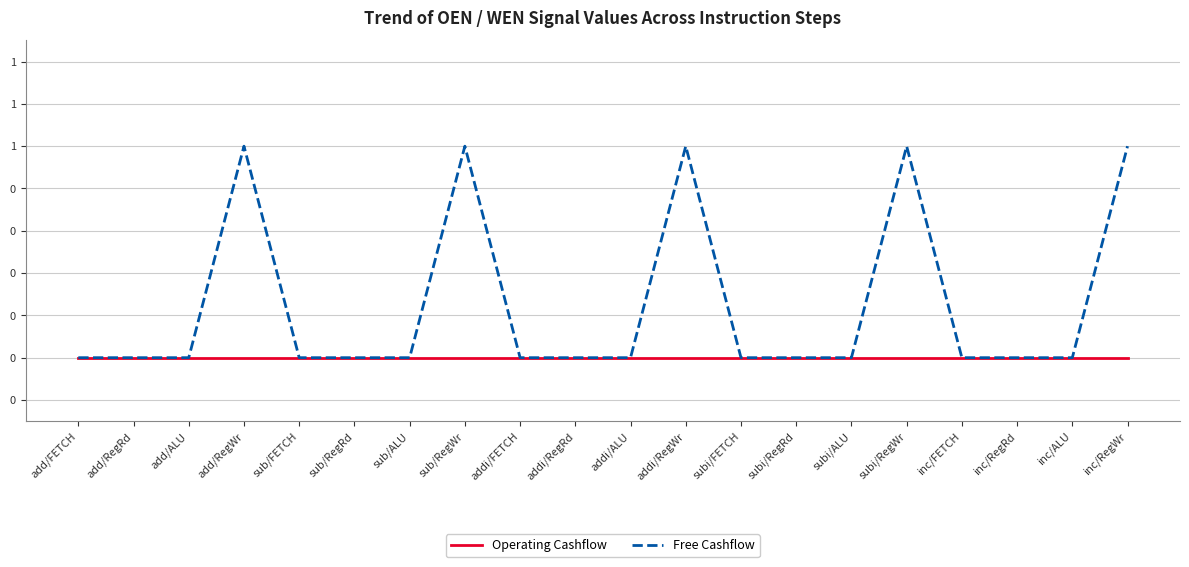

What are all the series names shown in the legend?

Operating Cashflow, Free Cashflow